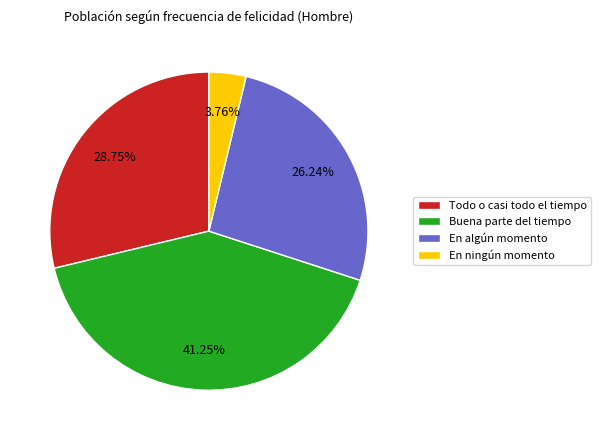

Is it true that En algún momento is 26% of the pie?

True